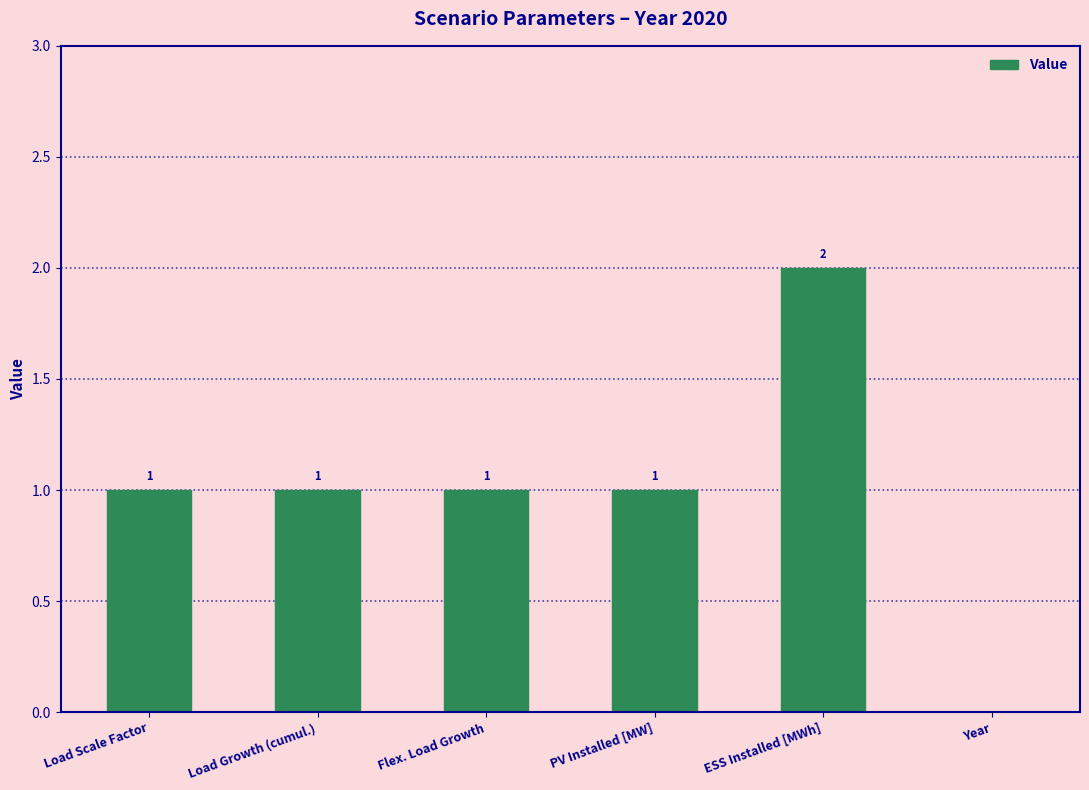

What is the change in value from Load Scale Factor to ESS Installed [MWh]?

+1